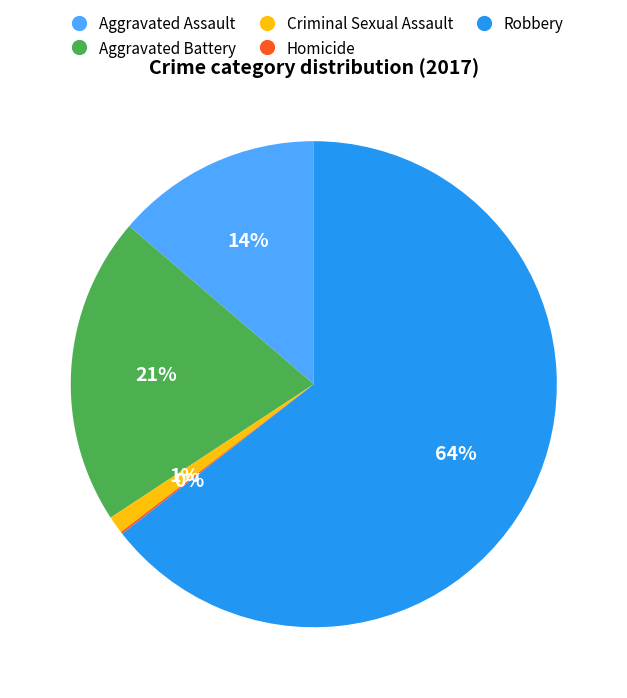

To the nearest percent, what is the difference between the Aggravated Battery and Aggravated Assault slice percentages?

7%